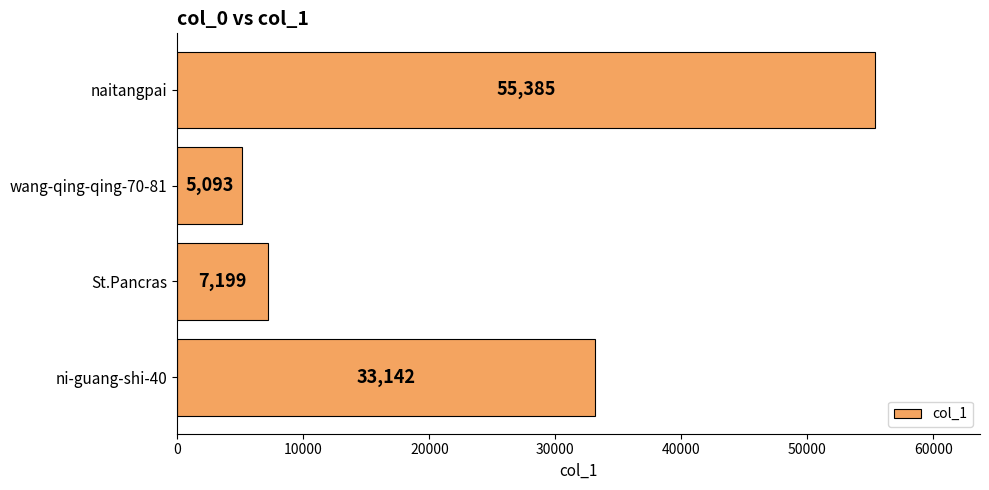

What is the sum of all values?

100819